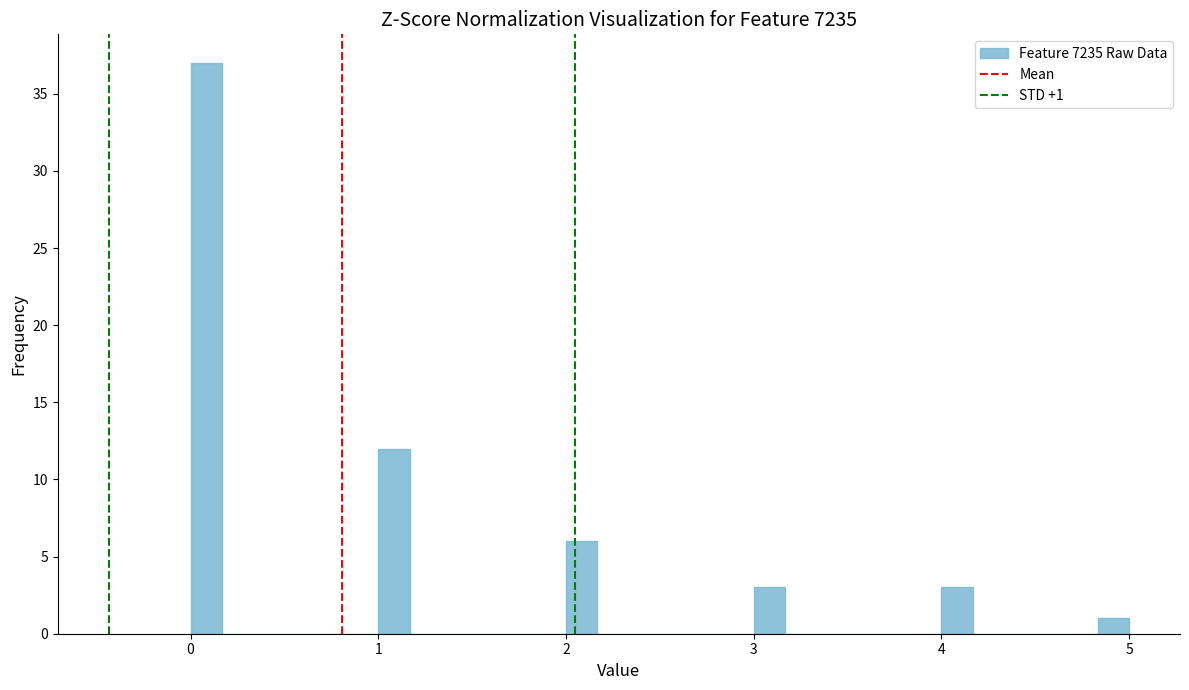

Around what value on the x-axis is the tallest bar? Give the approximate position of its centre, as read against the axis.

0.1